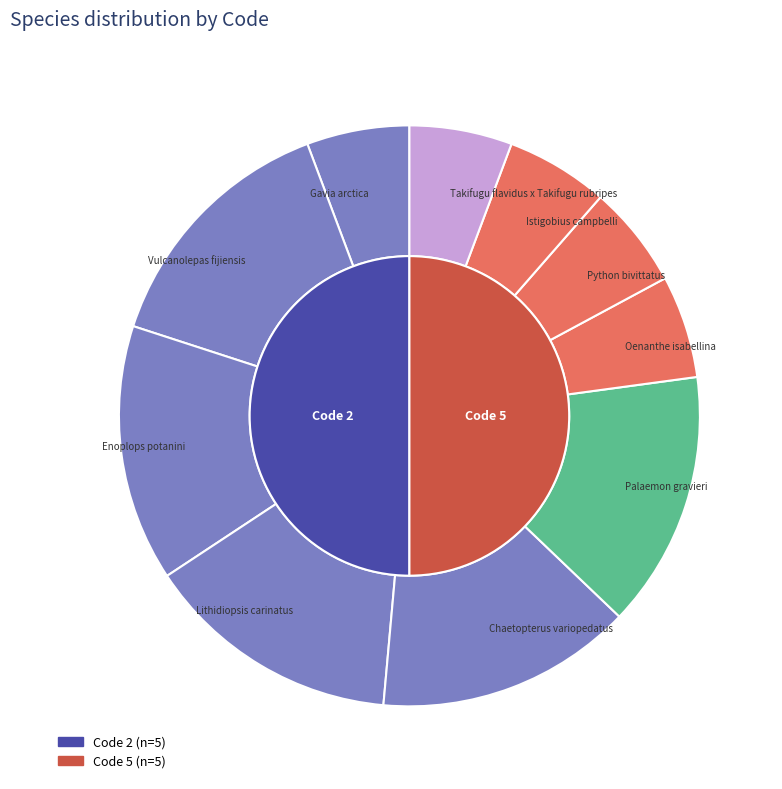

What is the largest slice in the pie chart?

Vulcanolepas fijiensis